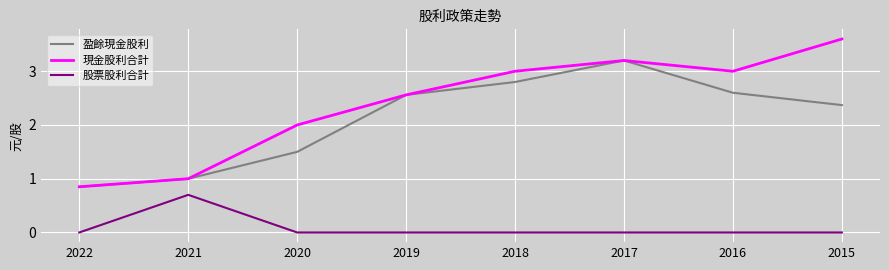

True or false: 股票股利合計 and 盈餘現金股利 cross at least once.

False